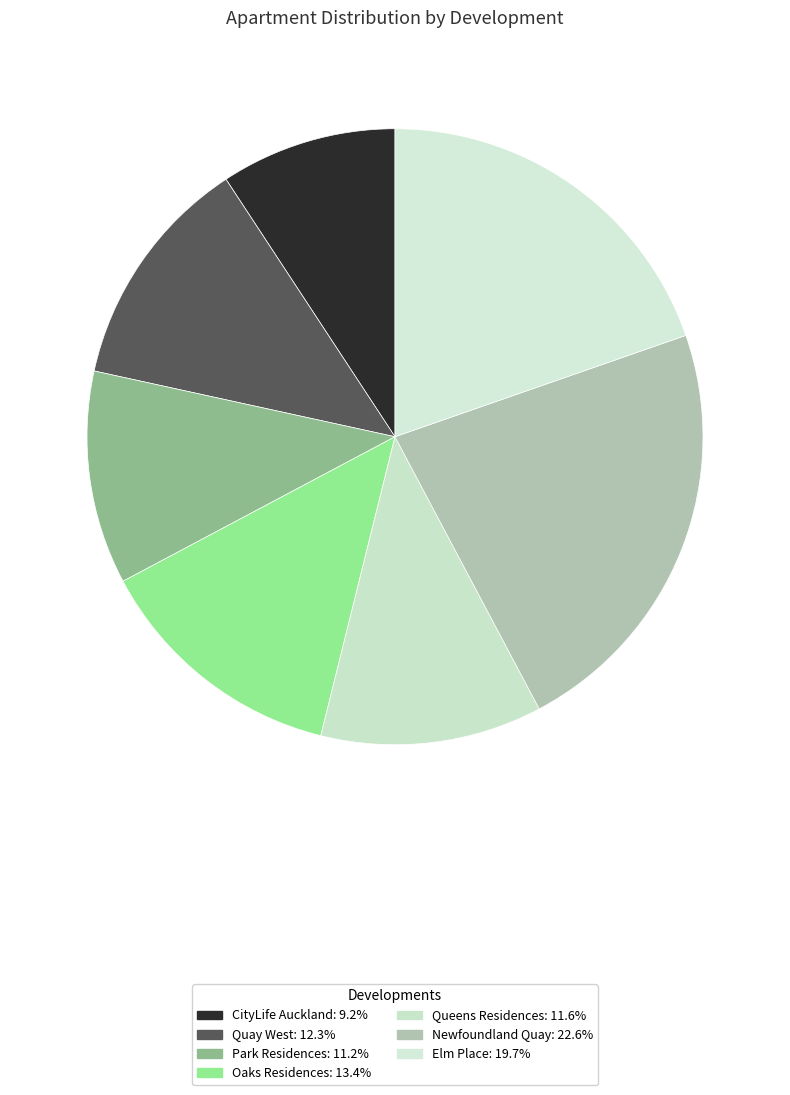

To the nearest percent, what is the difference between the Queens Residences and CityLife Auckland slice percentages?

2%